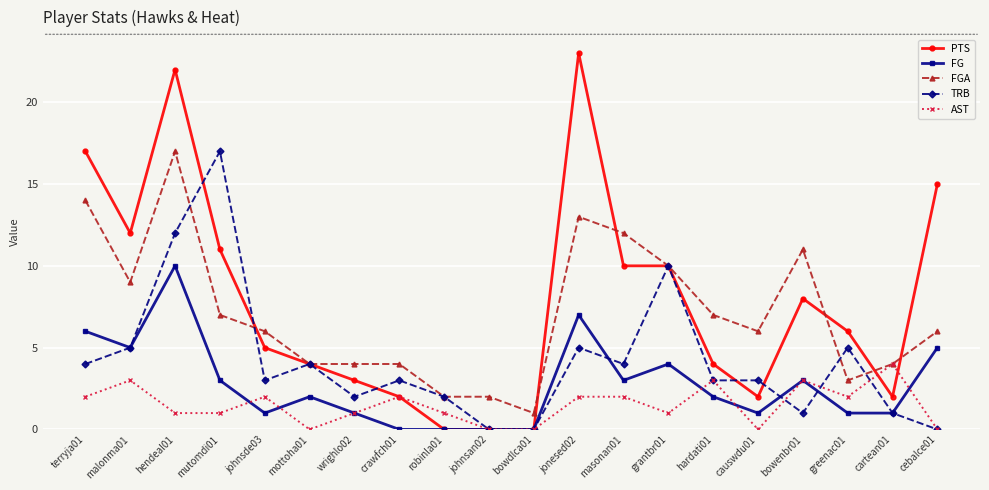

How many categories are shown in the chart?

20